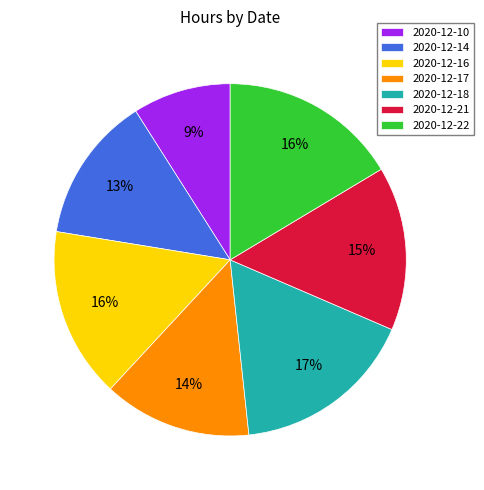

How many slices are in this pie chart?

7